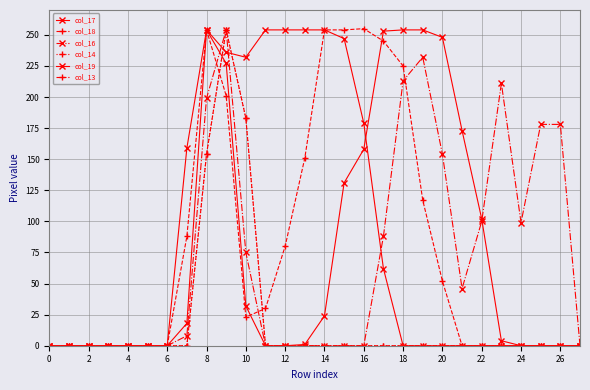

What is the sum of all col_16 values?

2035